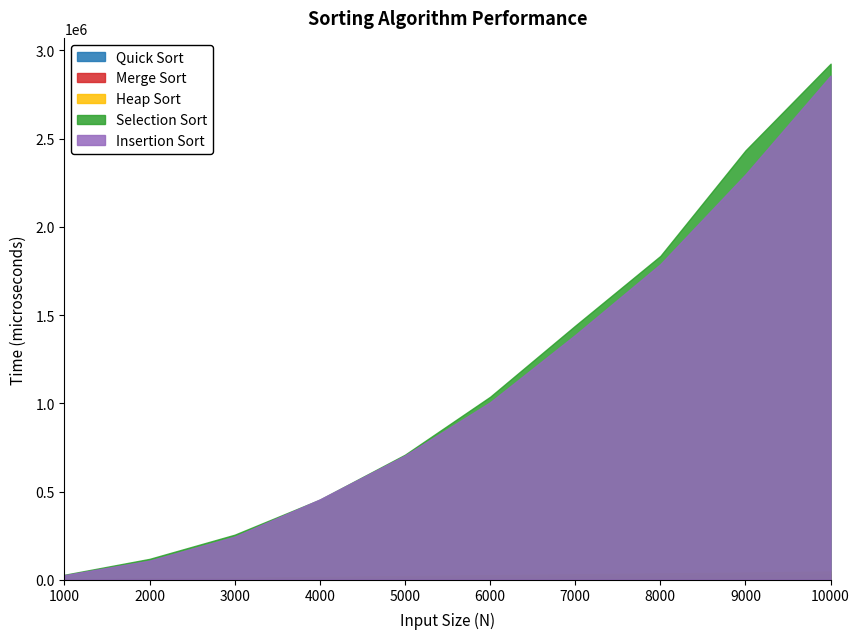

Between 4000 and 7000, which is larger?

7000